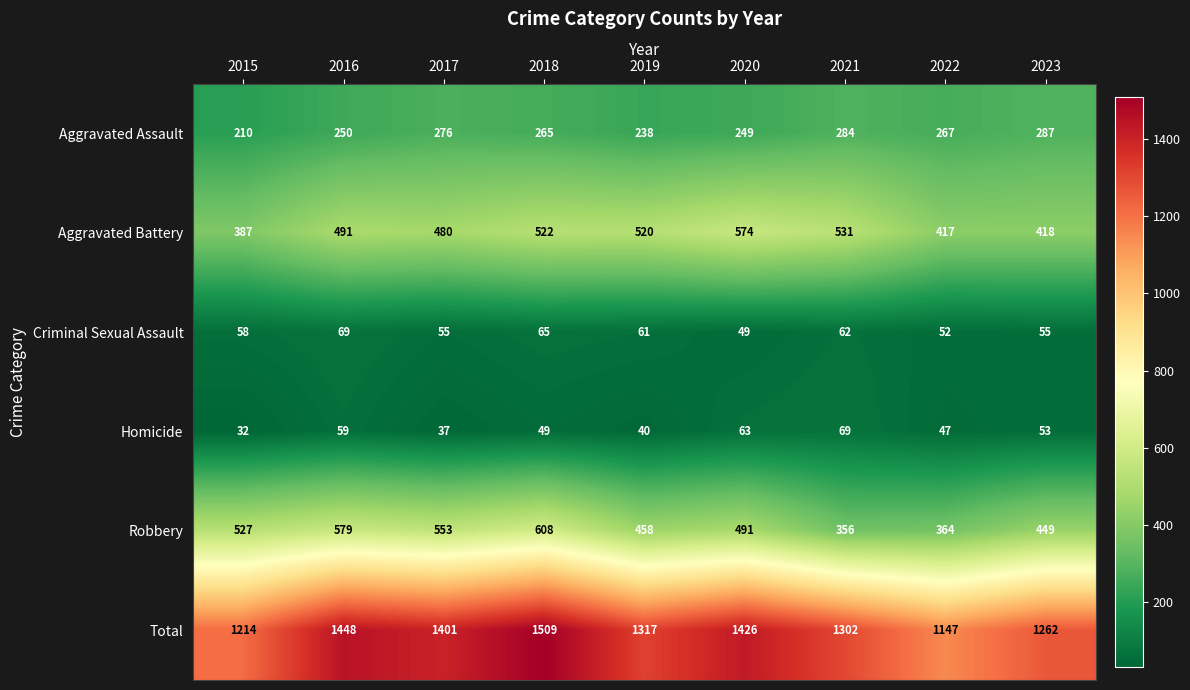

What is the total value across all series at 2023?

2524